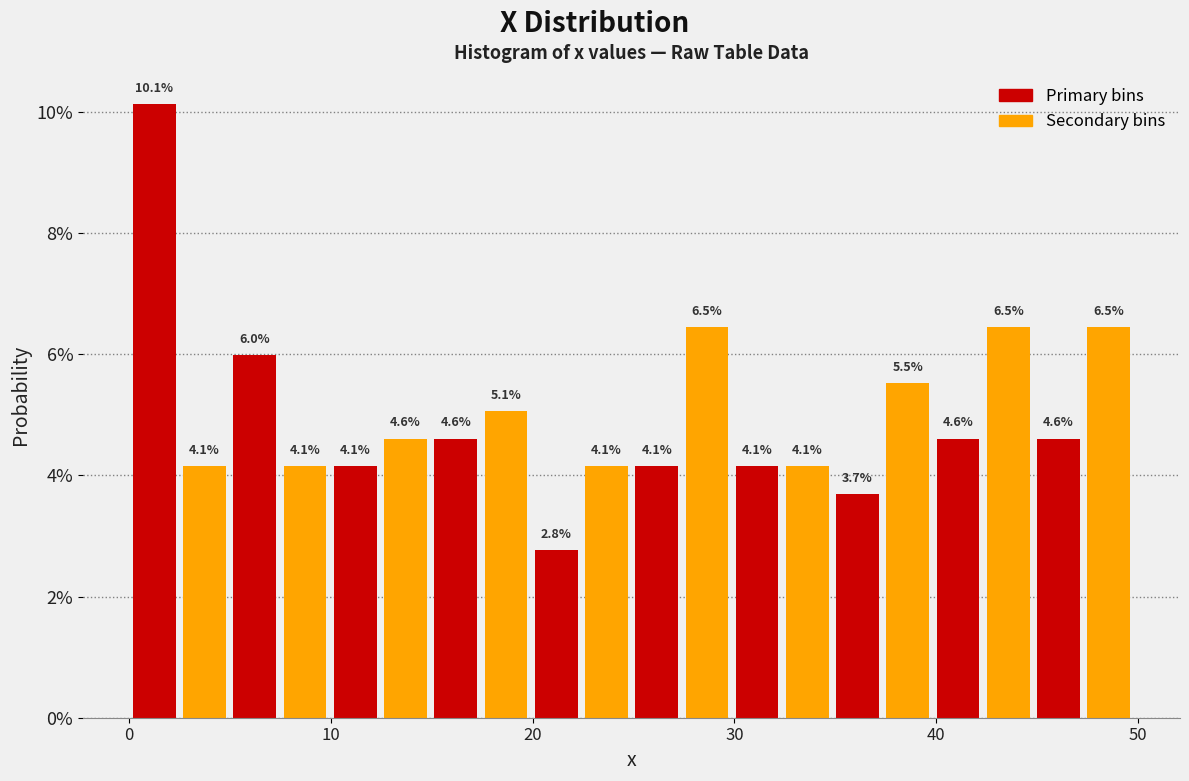

Read against the x-axis, roughly where is the centre of the tallest bar?

1